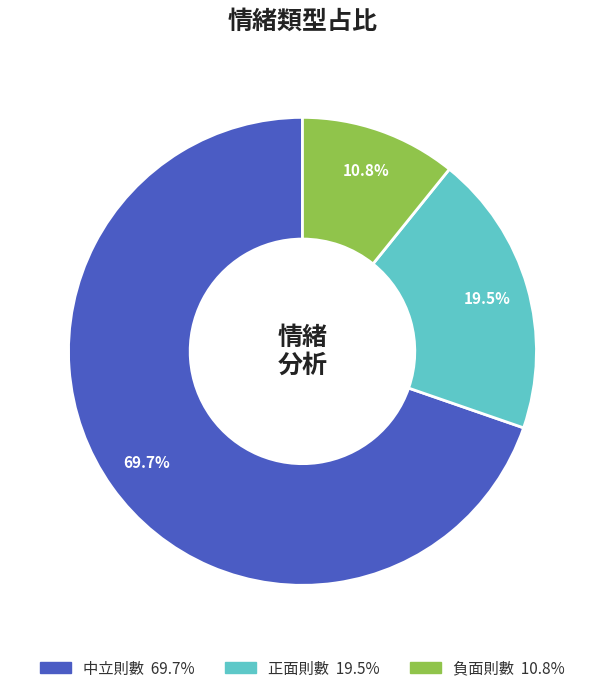

Count the number of slices in the pie.

3